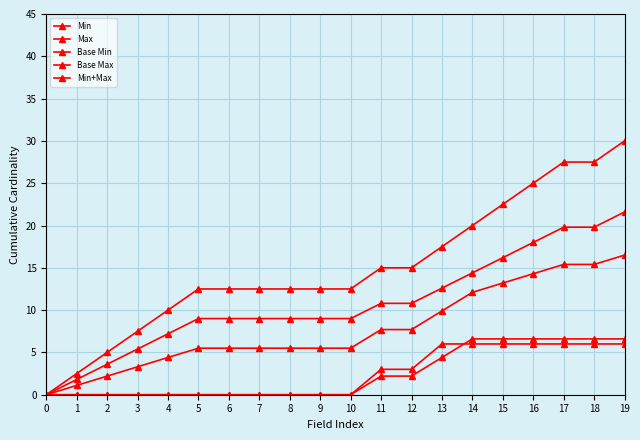

How many lines are shown in the chart?

5